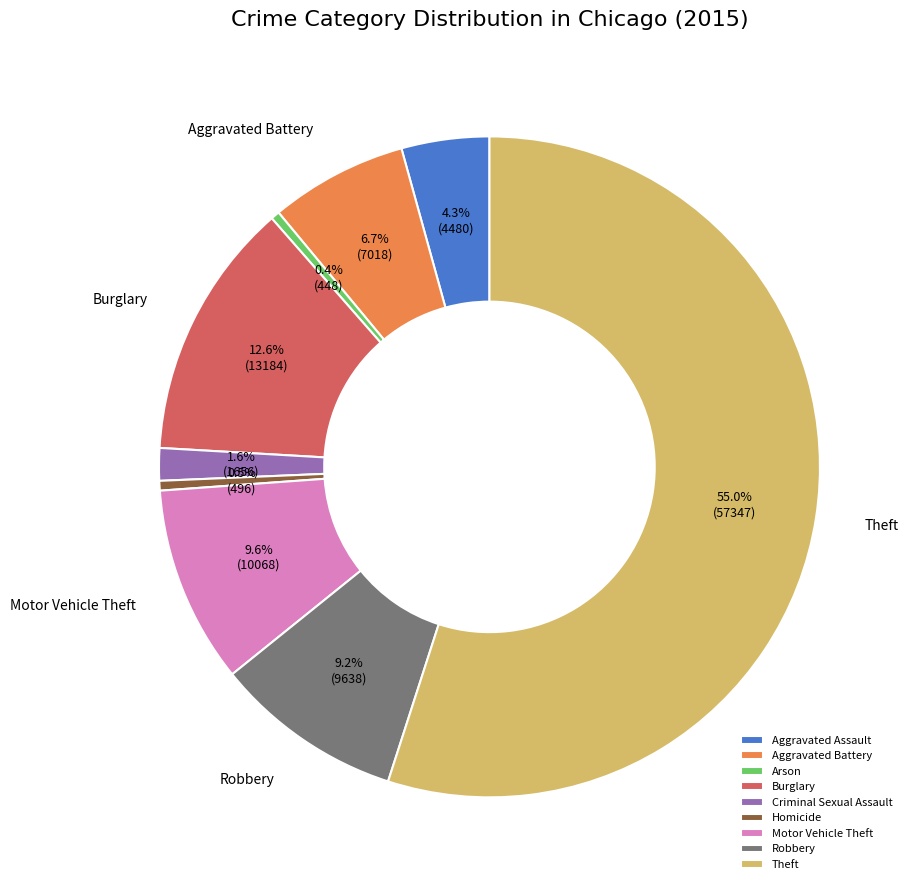

Do Motor Vehicle Theft and Aggravated Battery together represent more than half of the pie?

No